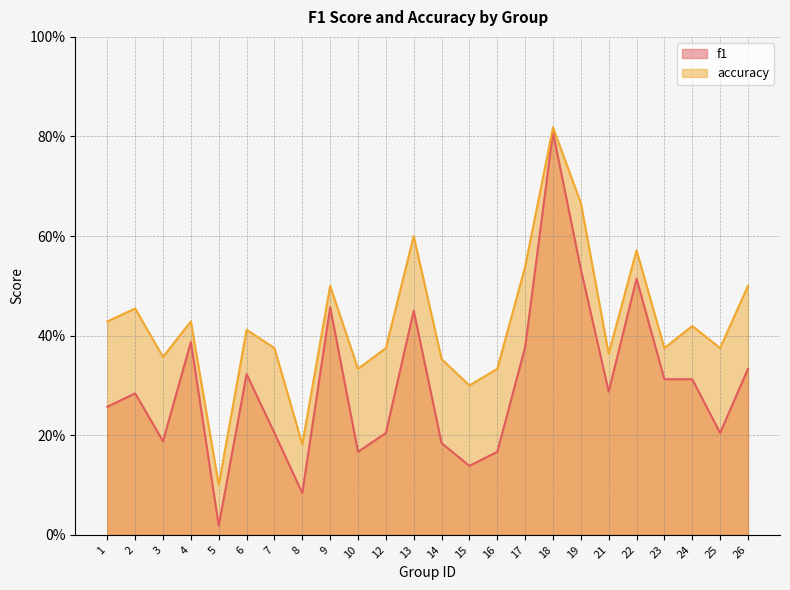

At which category is the sum across all series the highest?

18